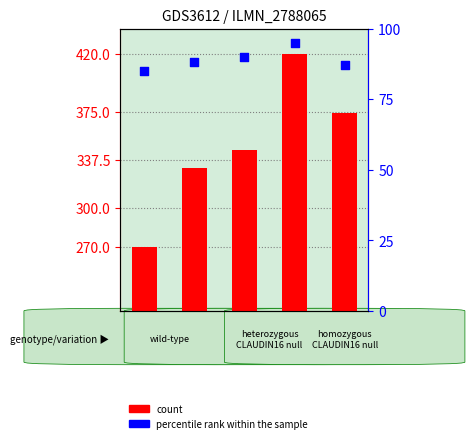

Which series contains the highest Y value?

count